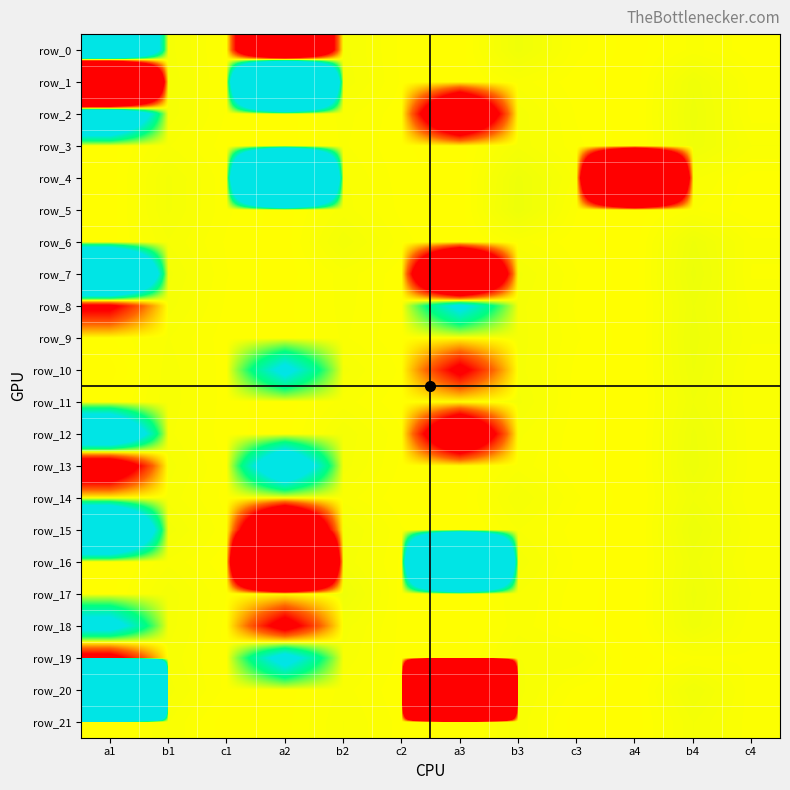

Which category has the lowest value across all series?

a3